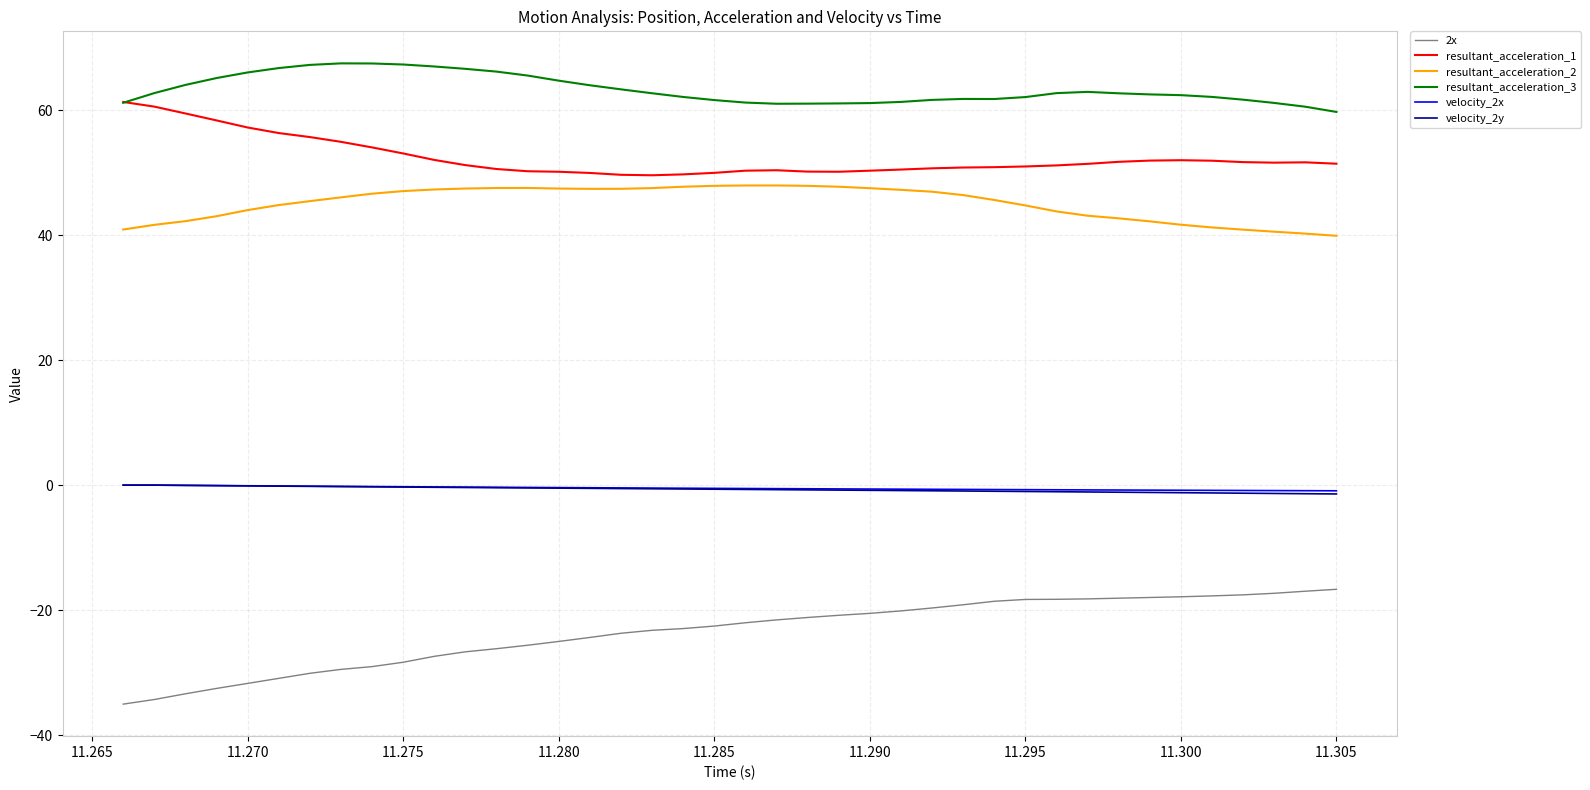

True or false: resultant_acceleration_1 and 2x cross at least once.

False